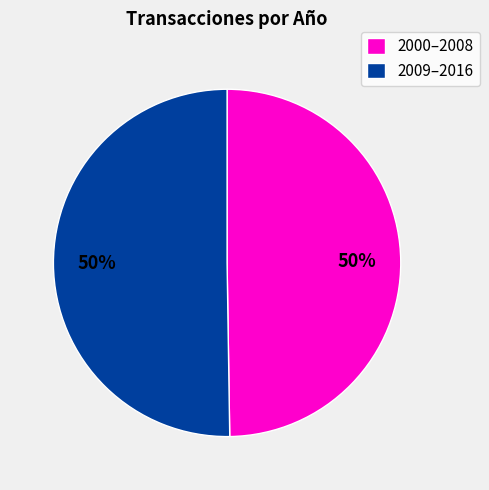

What is the ratio of the value at 2009–2016 to the value at 2000–2008?

1.0